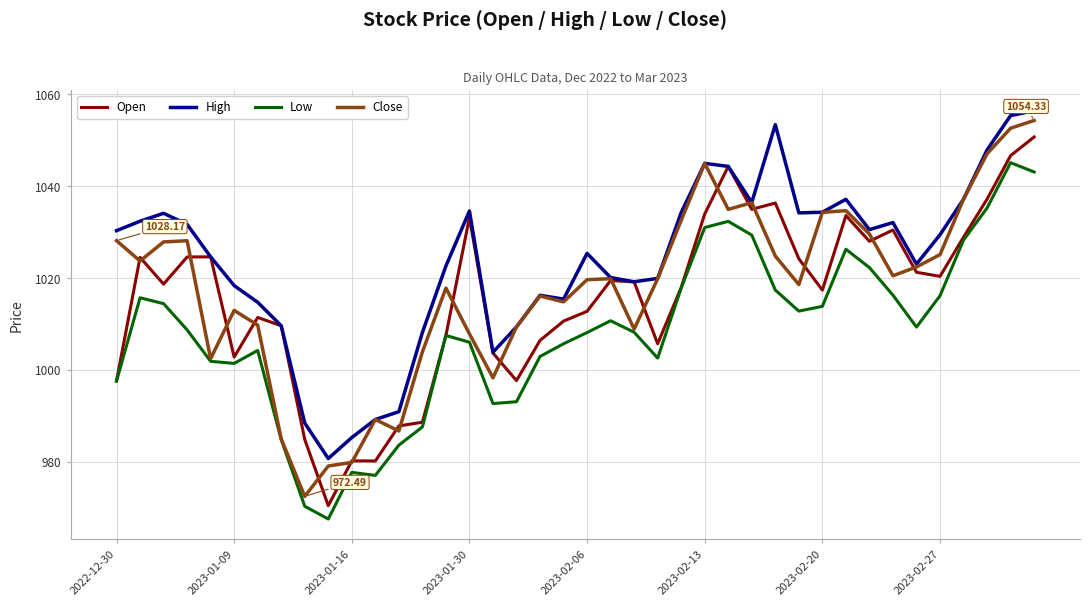

Which series has the largest total across all categories?

High